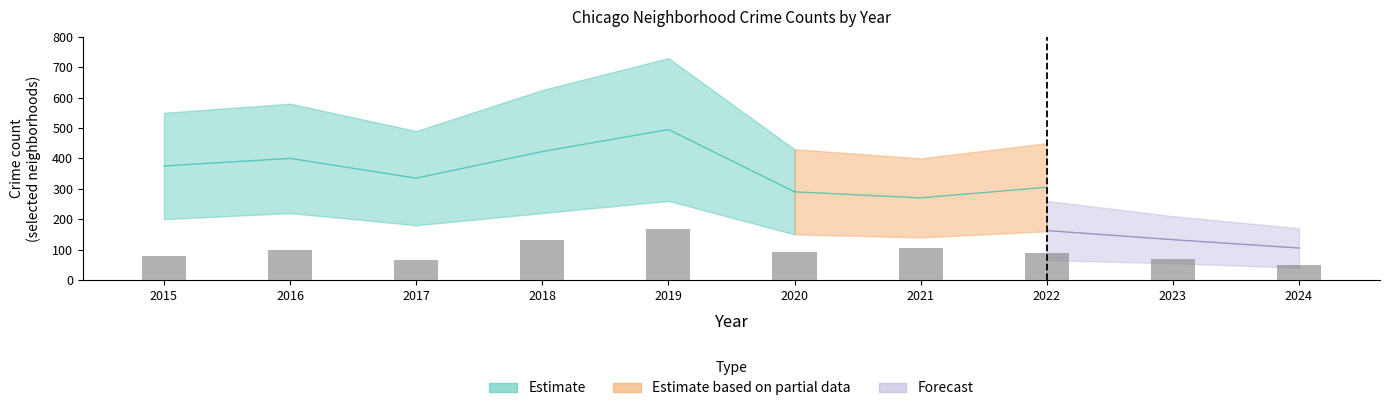

Reading left to right, list all the values displayed in this chart.

2015=78	2016=99	2017=65	2018=130	2019=167	2020=92	2021=104	2022=89	2023=68	2024=49